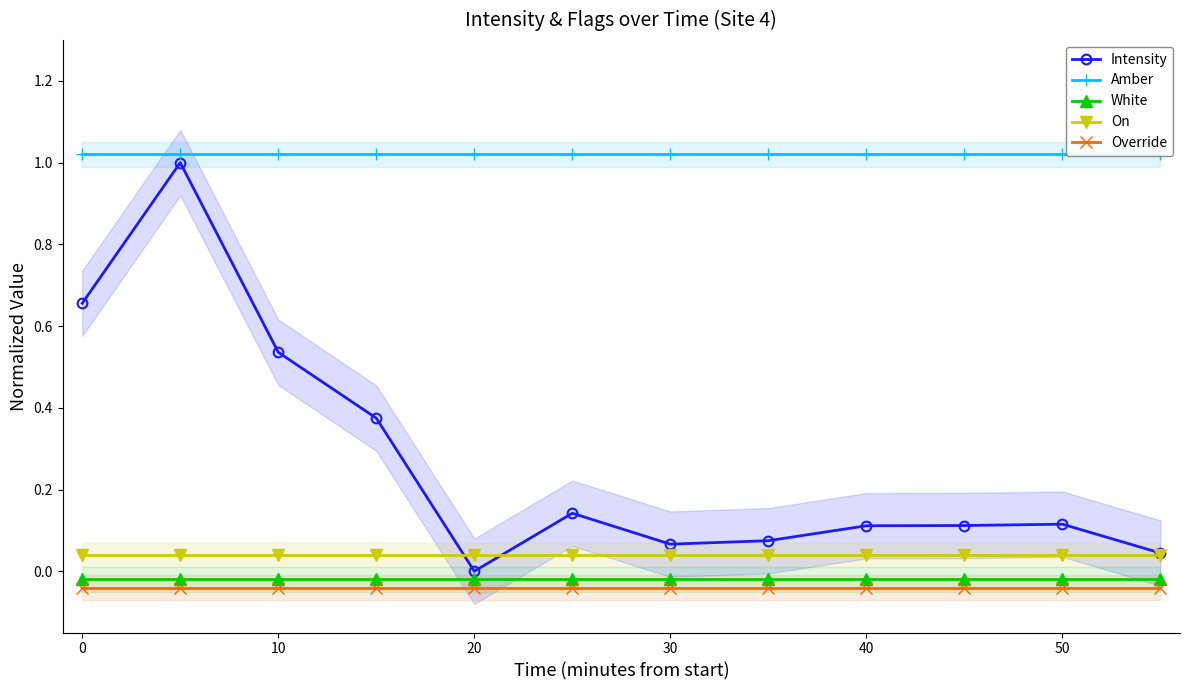

What is the value of the Amber point at the 9th from the left?

1.0